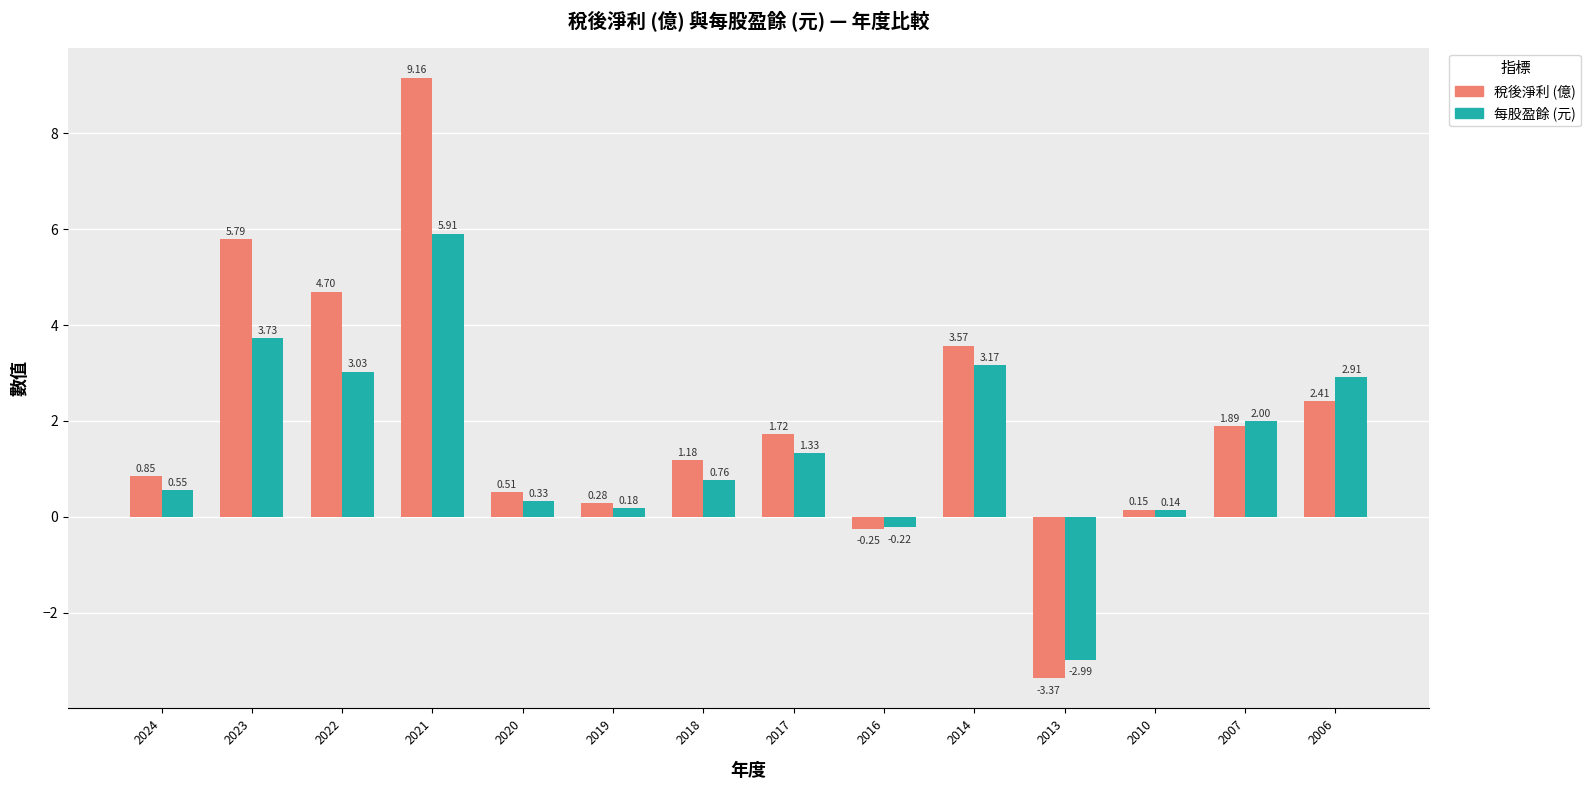

How many data points in 每股盈餘 (元) are less than 1?

7